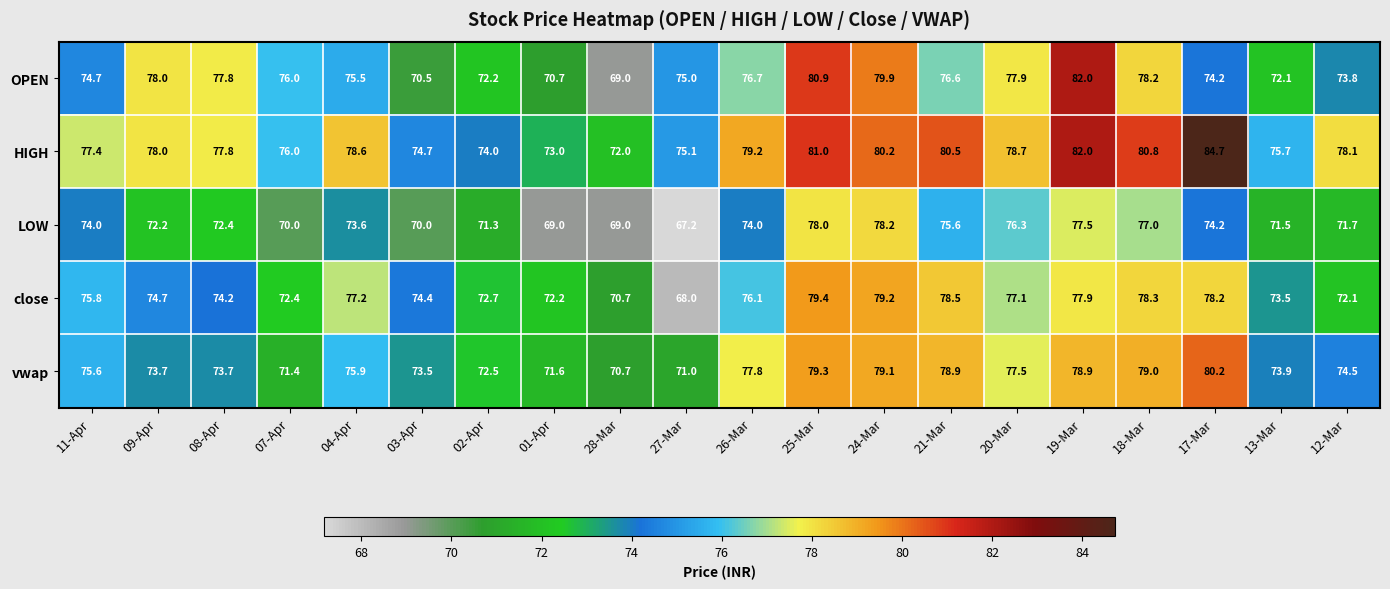

Is it true that close equals 74.4 at 03-Apr?

True